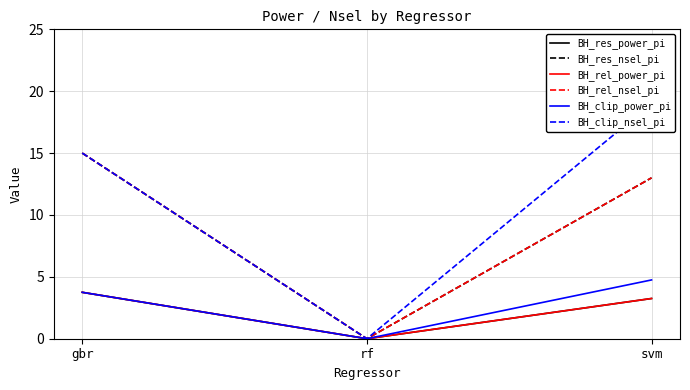

Which series has the widest spread of values?

BH_clip_nsel_pi